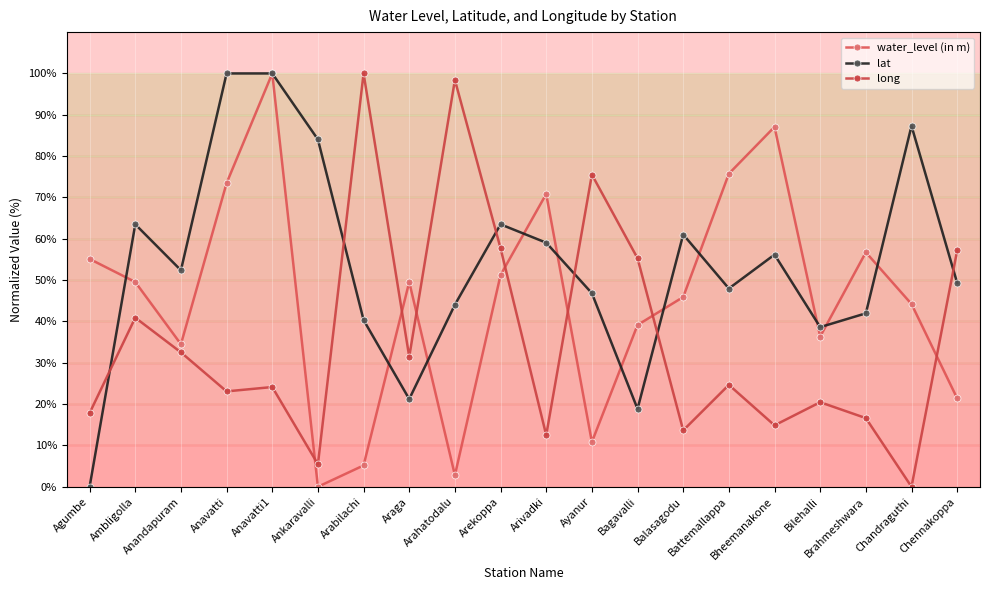

Rank the series at Chandraguthi from lowest to highest value.

long, water_level (in m), lat